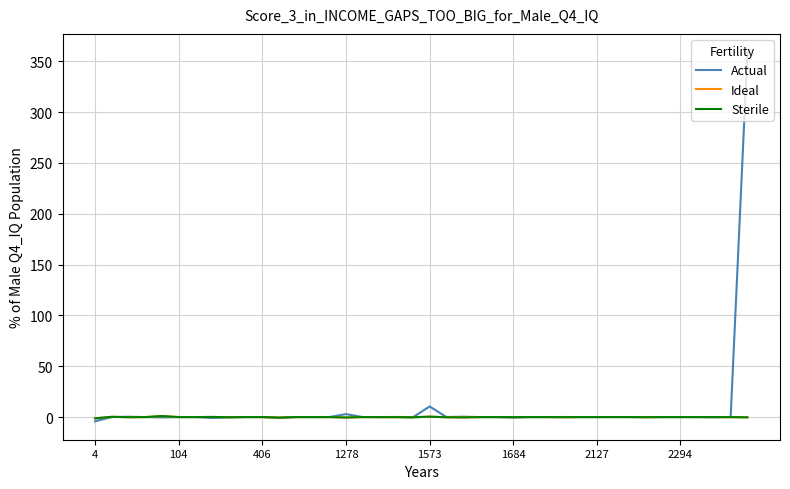

Which series has the widest spread of values?

Actual